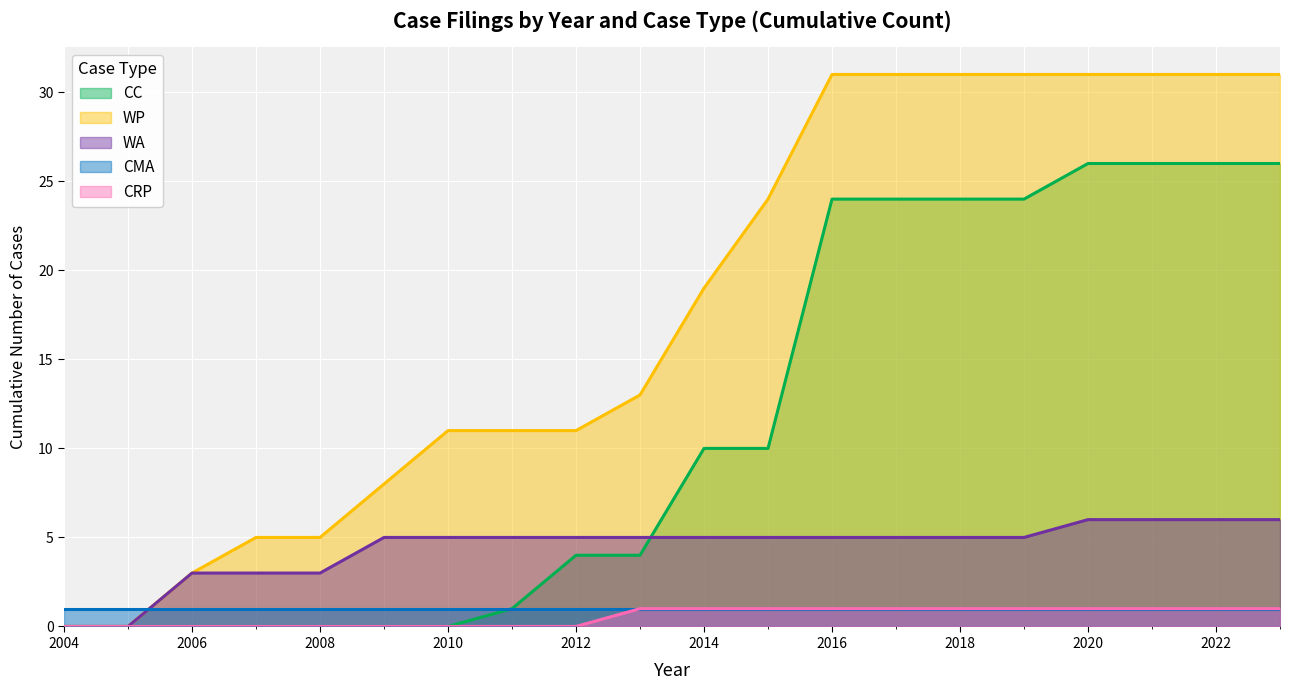

True or false: WA has a value of 5 at 2012.

True